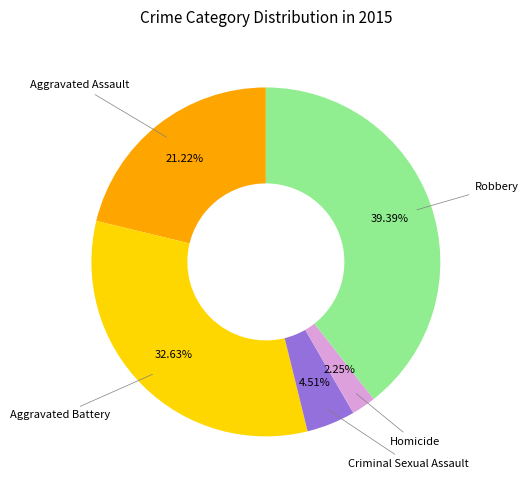

How many segments does this pie chart have?

5